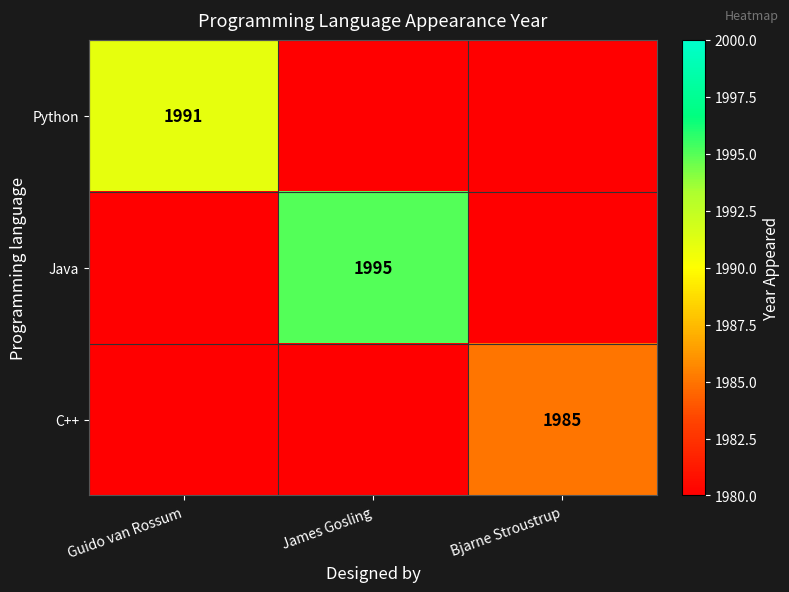

True or false: C++ has a value of 1985 at Bjarne Stroustrup.

True